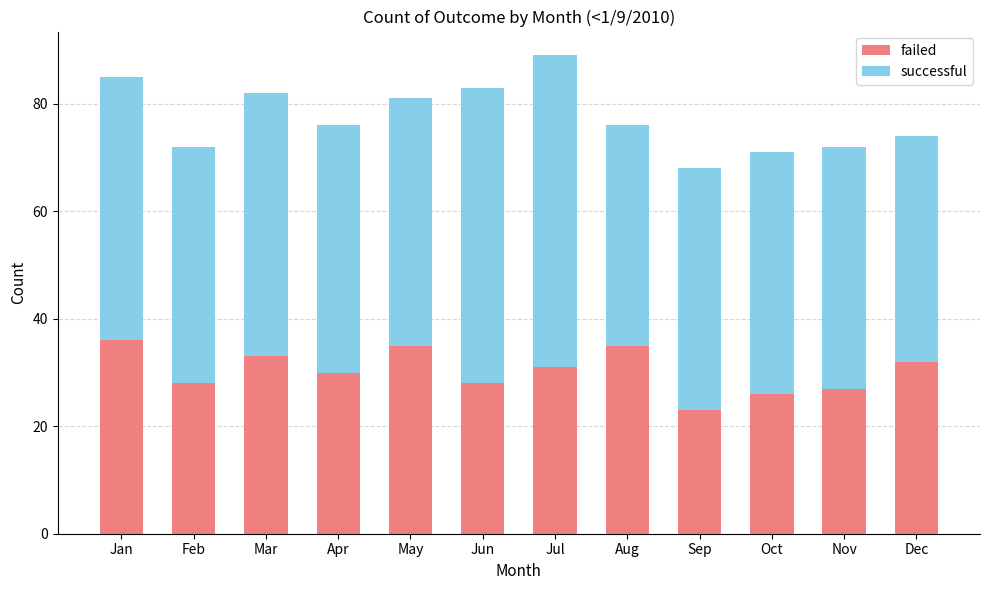

What is the difference between the maximum and minimum values in the failed series?

13